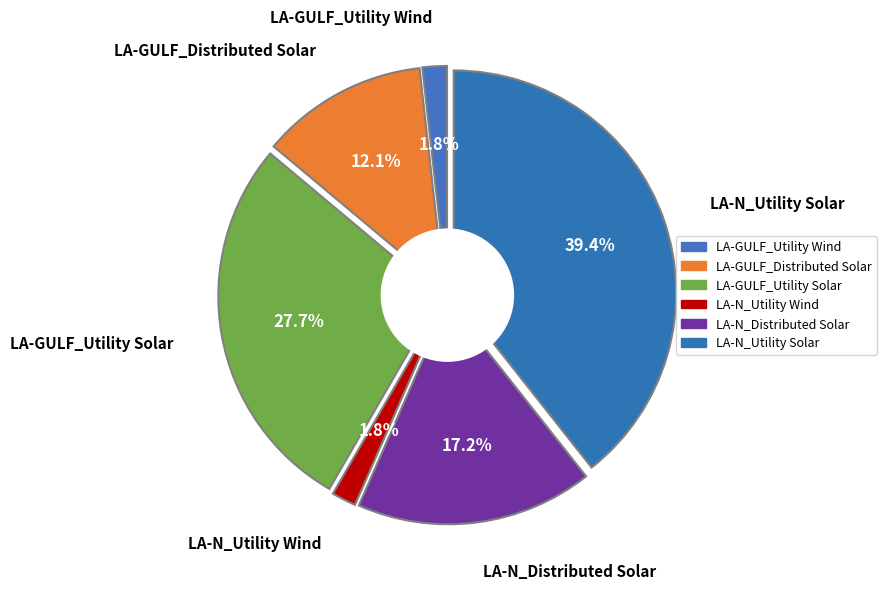

How many segments does this pie chart have?

6